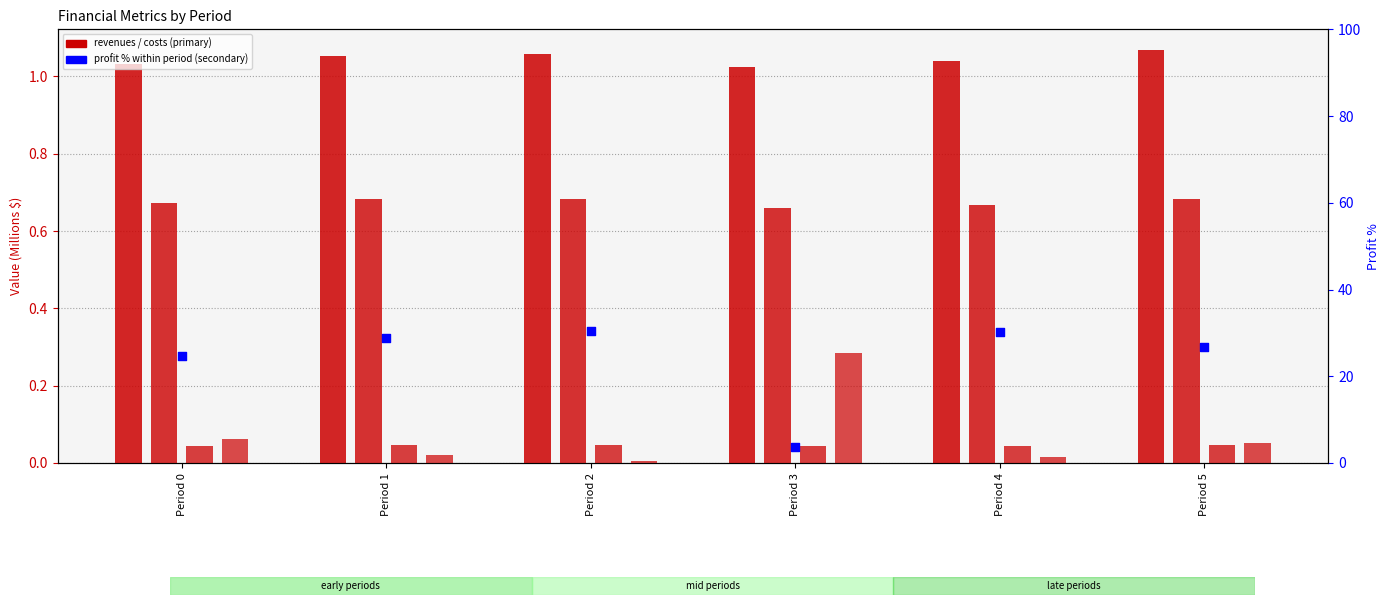

At which category is the sum across all series the highest?

Period 2